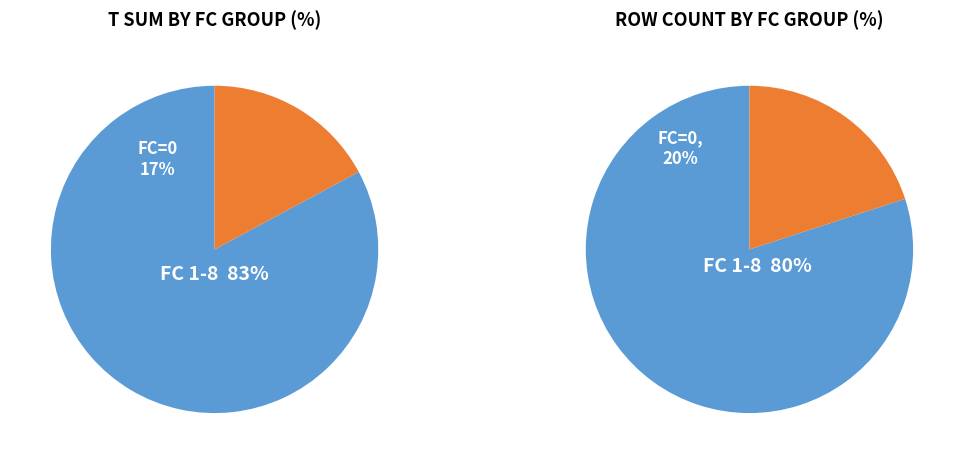

Does 0 account for over 50% of the chart?

No